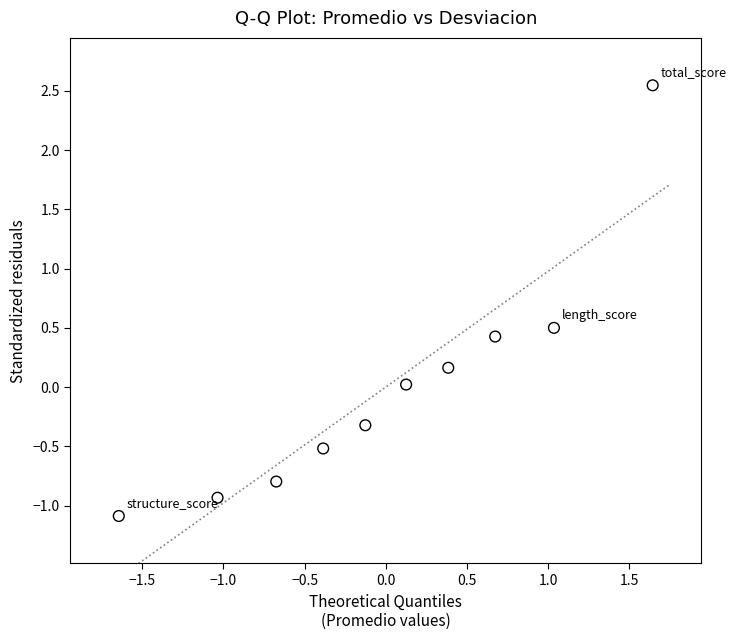

What is the range of Y values (max minus min)?

3.6